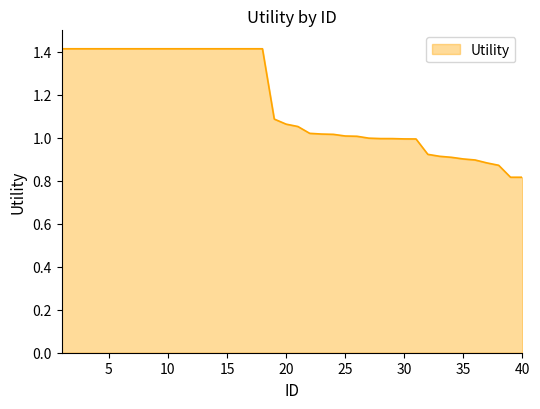

What is the maximum value shown in the chart?

1.4